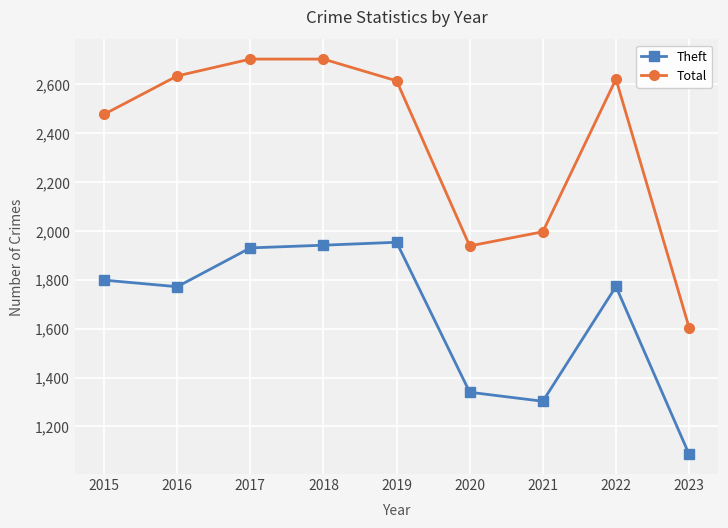

At which category does Theft reach its first local valley?

2016